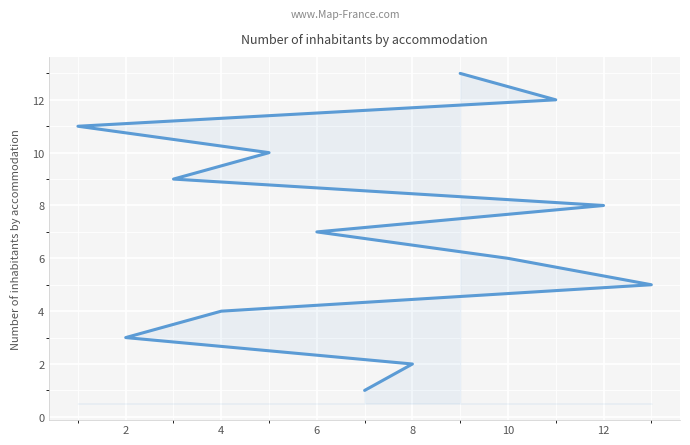

Reading left to right, what are all the values shown in this chart?

1	2	3	4	5	6	7	8	9	10	11	12	13